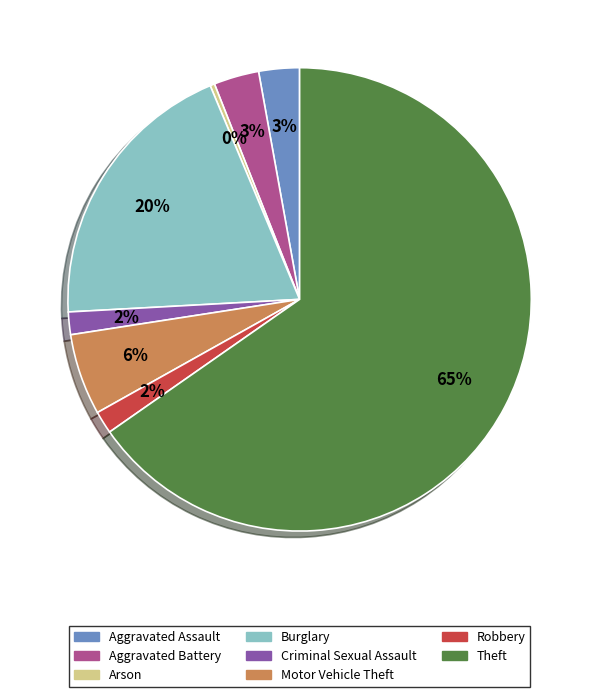

Which category has the biggest portion of the pie?

Theft